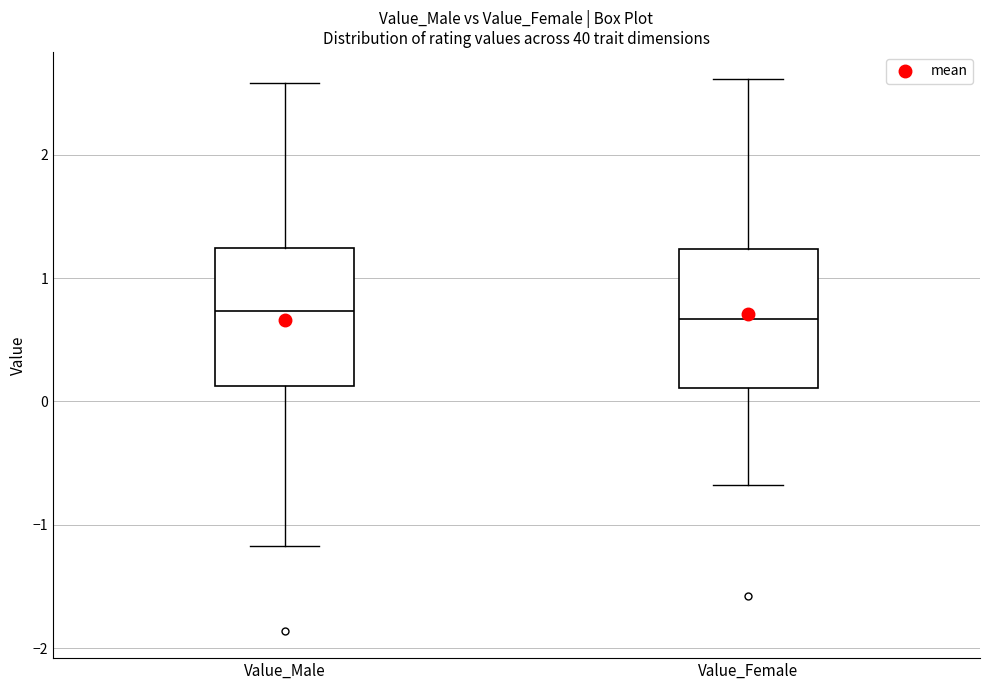

Where does the lower whisker of the box for Value_Male end on the y-axis? The values are not printed on the chart, so give them approximately, as read against the axis.

-1.2